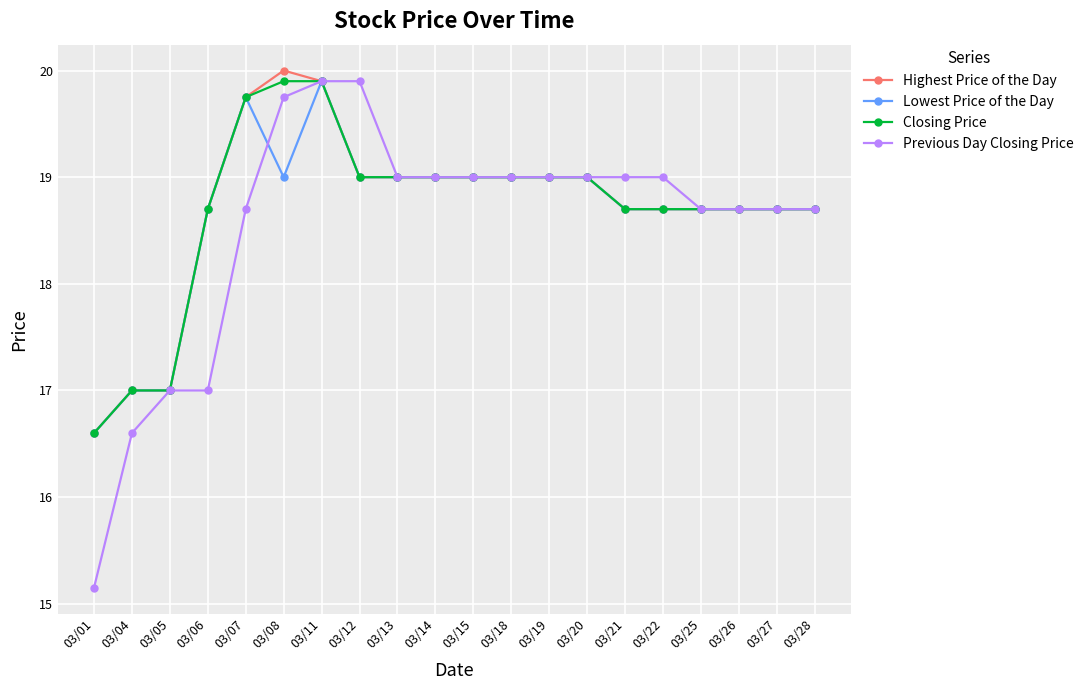

Read the Lowest Price of the Day value at 03/22.

18.7